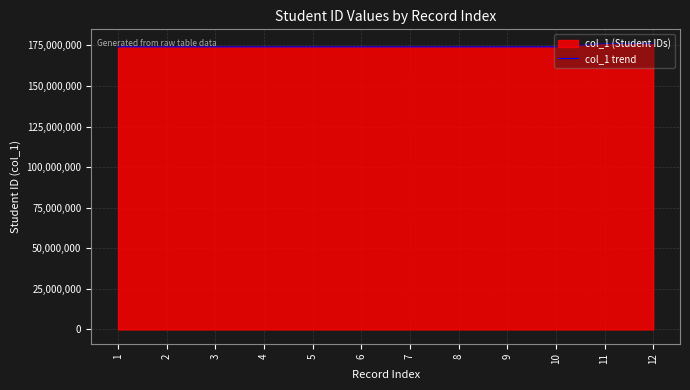

What is the difference between the values at 5 and 10?

6